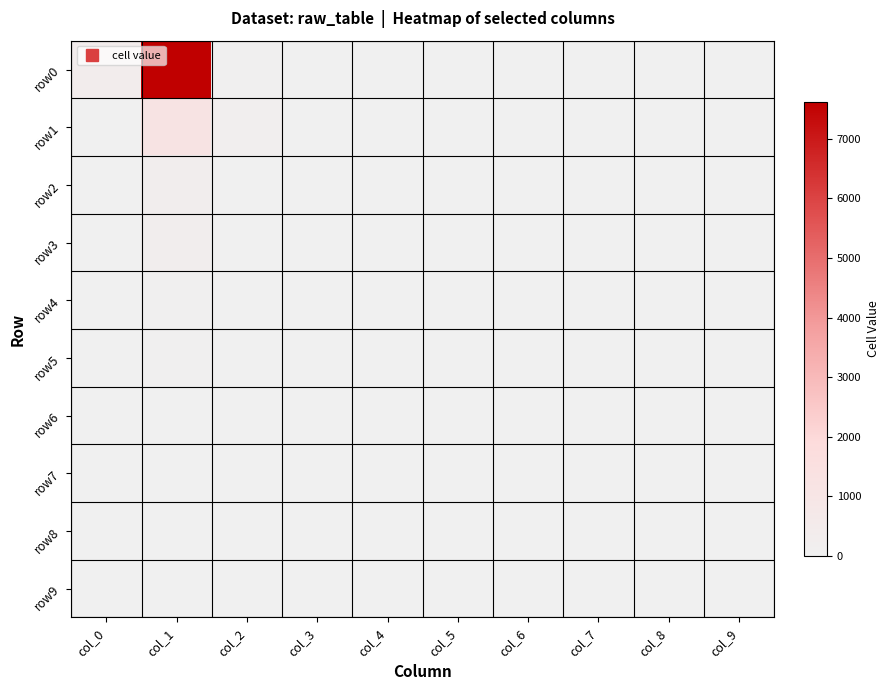

What is the difference between the highest and lowest values at col_6?

4